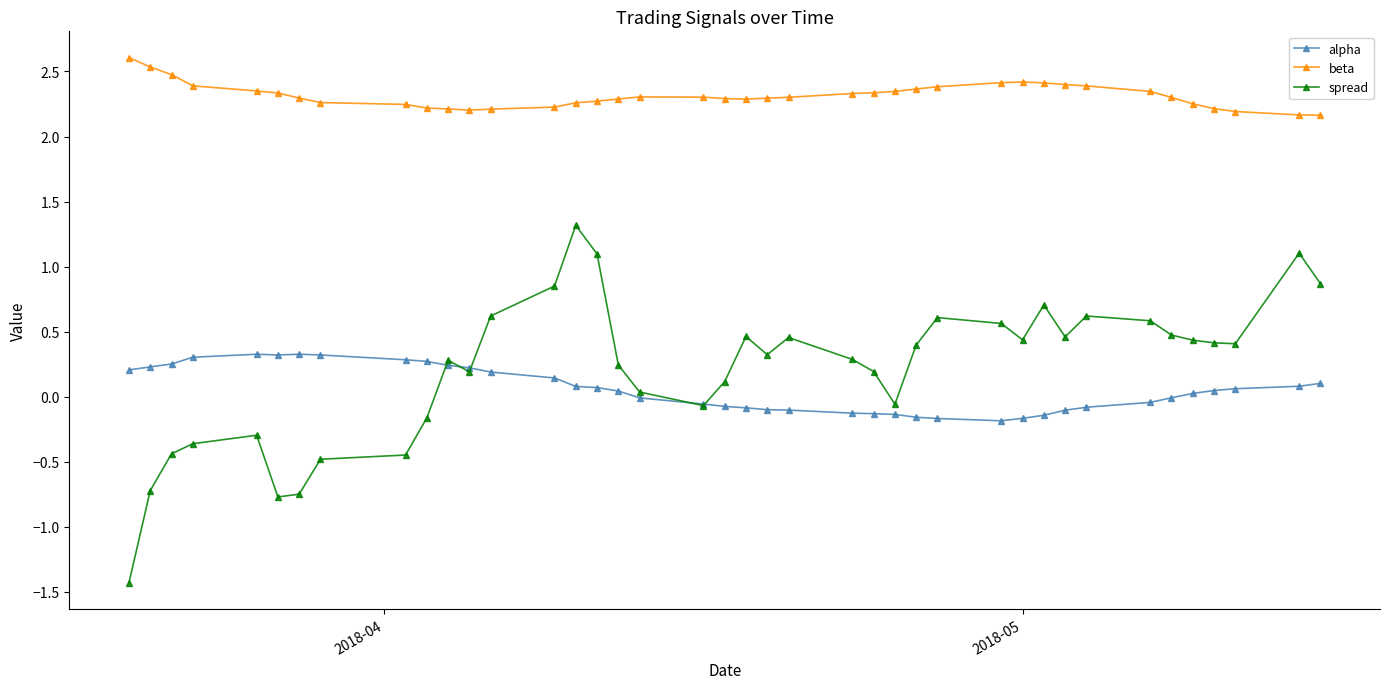

Does the chart have visible grid lines?

No